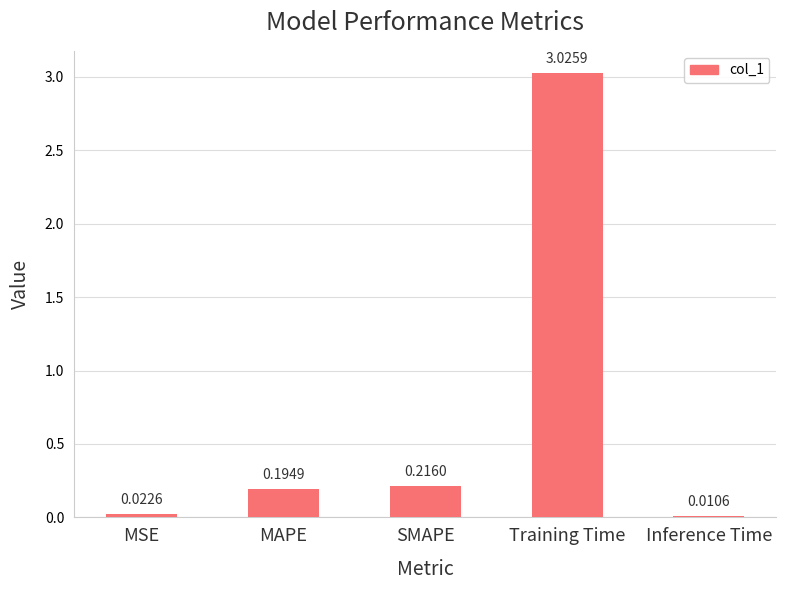

Where is the data nearest to the value 1?

SMAPE